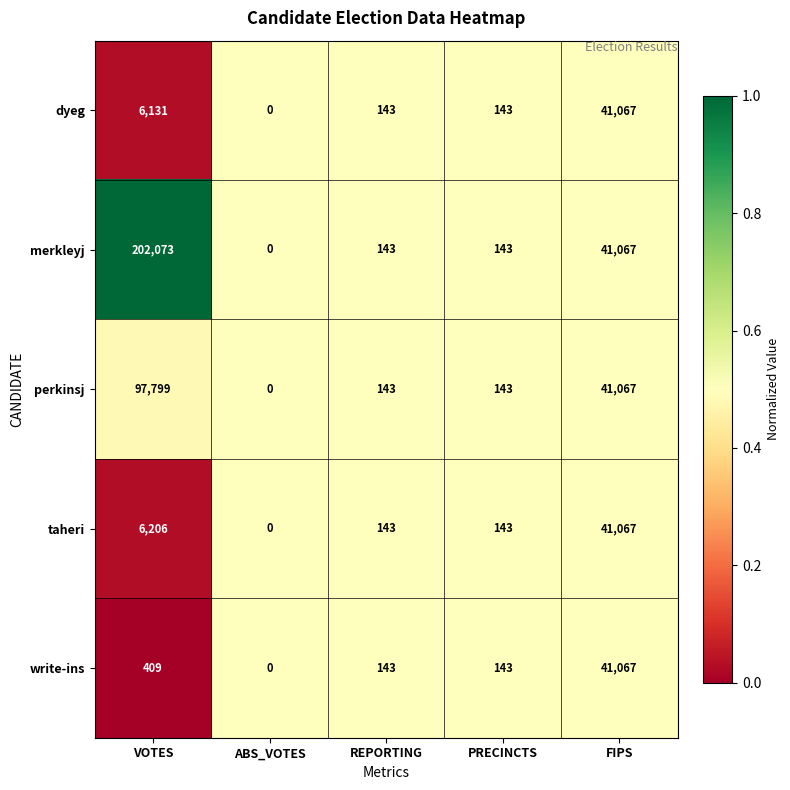

Reading right to left, what are all the values shown in this chart?

dyeg: FIPS=41067	PRECINCTS=143	REPORTING=143	ABS_VOTES=0	VOTES=6131
merkleyj: FIPS=41067	PRECINCTS=143	REPORTING=143	ABS_VOTES=0	VOTES=202073
perkinsj: FIPS=41067	PRECINCTS=143	REPORTING=143	ABS_VOTES=0	VOTES=97799
taheri: FIPS=41067	PRECINCTS=143	REPORTING=143	ABS_VOTES=0	VOTES=6206
write-ins: FIPS=41067	PRECINCTS=143	REPORTING=143	ABS_VOTES=0	VOTES=409